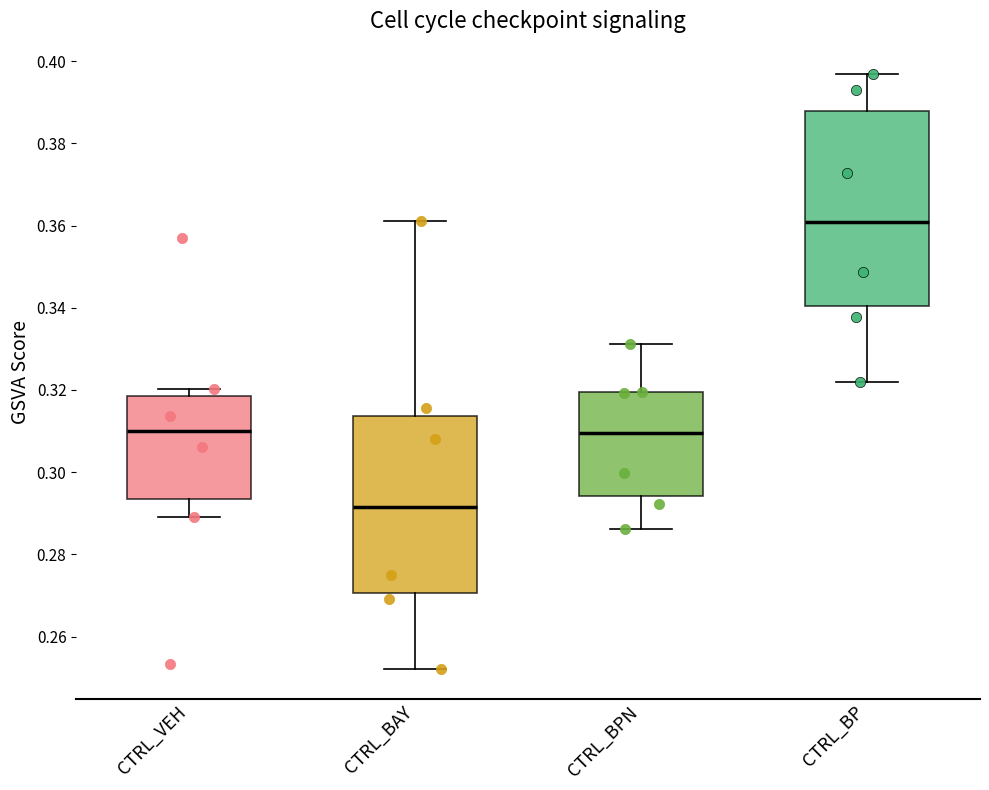

Where is the upper edge of the box for CTRL_BPN on the y-axis? The values are not printed on the chart, so give them approximately, as read against the axis.

0.320